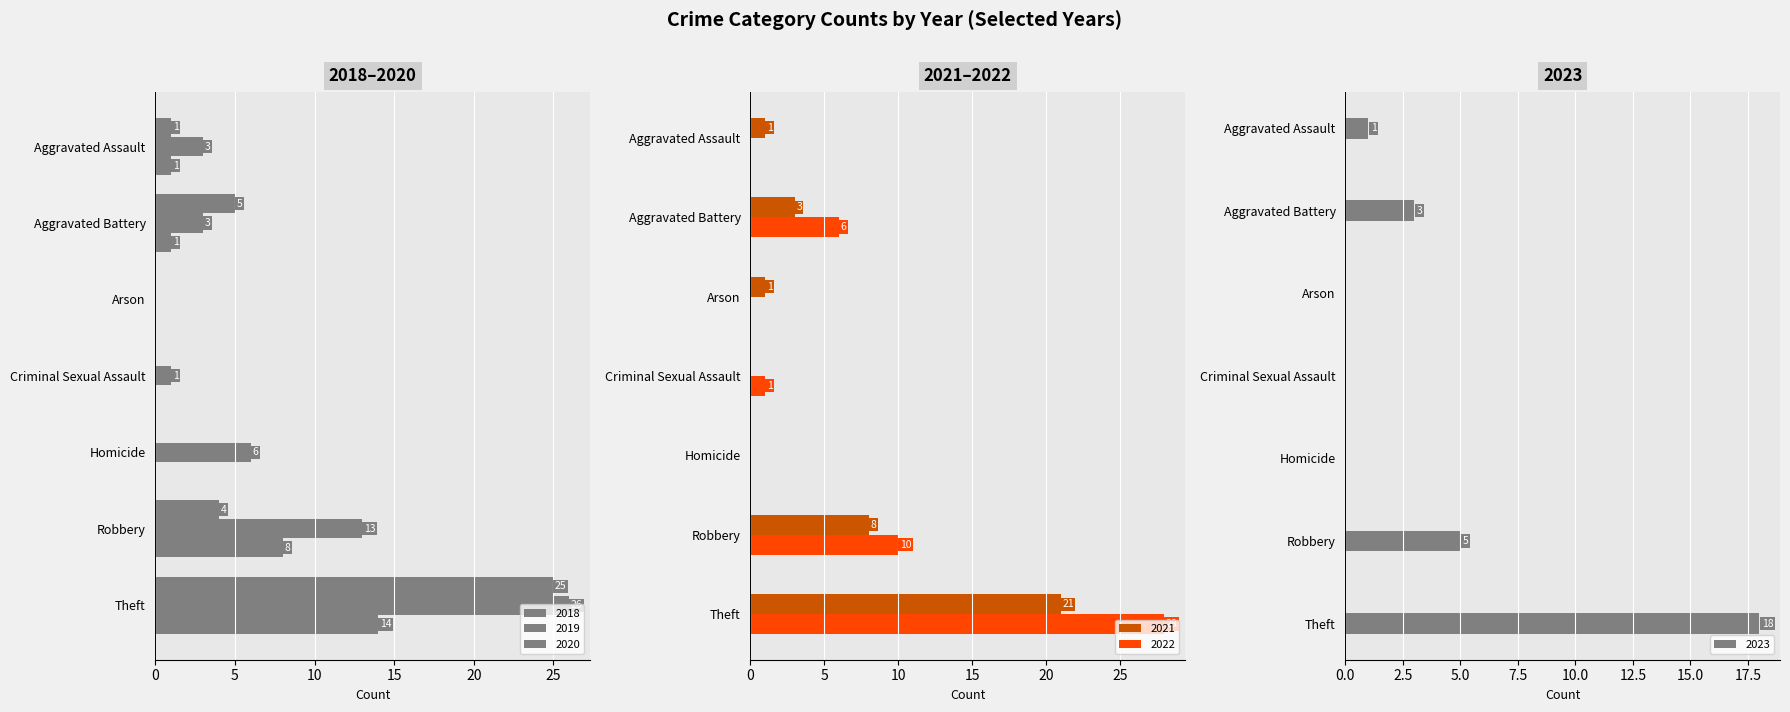

Rank the categories by 2023 value from lowest to highest.

Arson, Criminal Sexual Assault, Homicide, Aggravated Assault, Aggravated Battery, Robbery, Theft